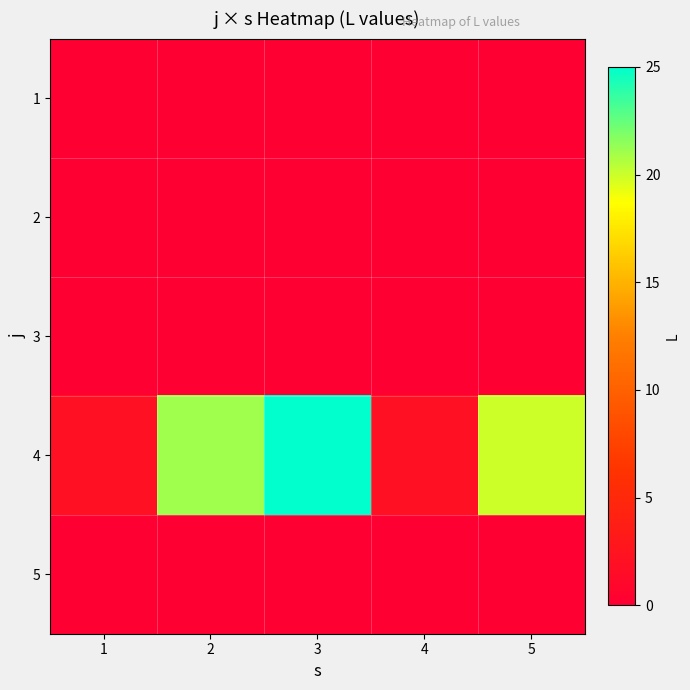

Reading right to left, what are all the values shown in this chart?

1: 5=0	4=0	3=0	2=0	1=0
2: 5=0	4=0	3=0	2=0	1=0
3: 5=0	4=0	3=0	2=0	1=0
4: 5=20	4=2	3=25	2=21	1=2
5: 5=0	4=0	3=0	2=0	1=0